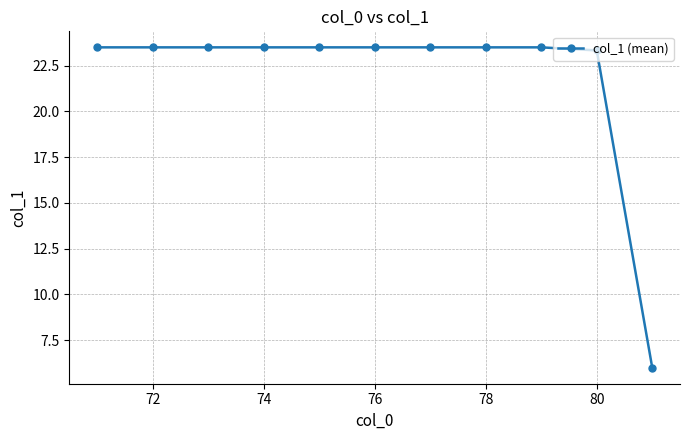

What is the value of the 2nd point from the left?

23.5